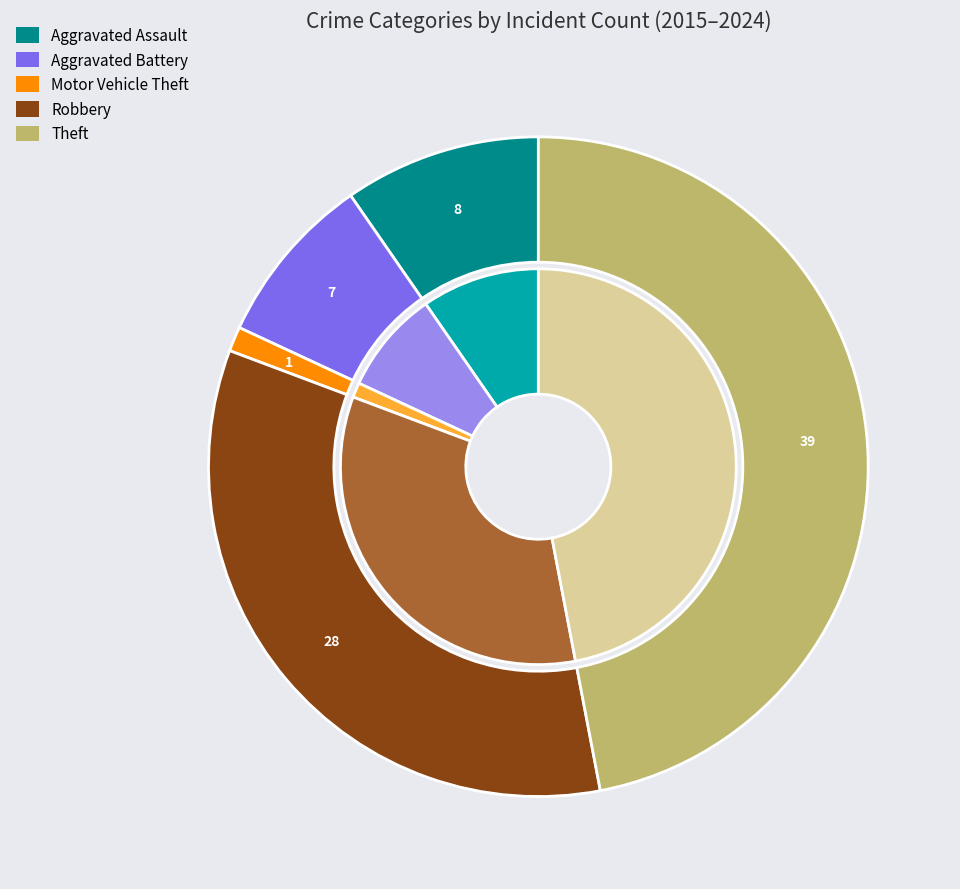

How many slices are in this pie chart?

5